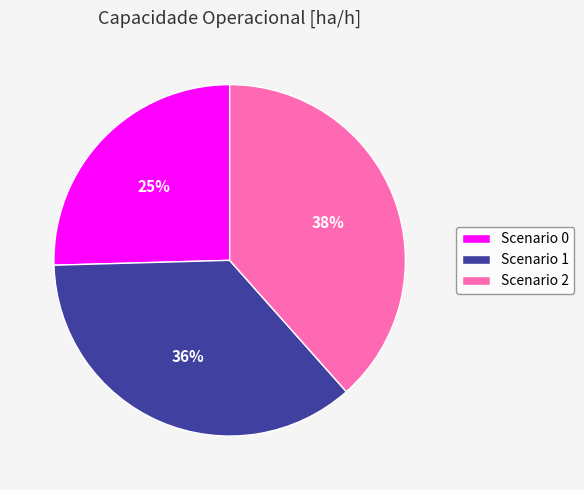

Which slice is the largest?

Scenario 2